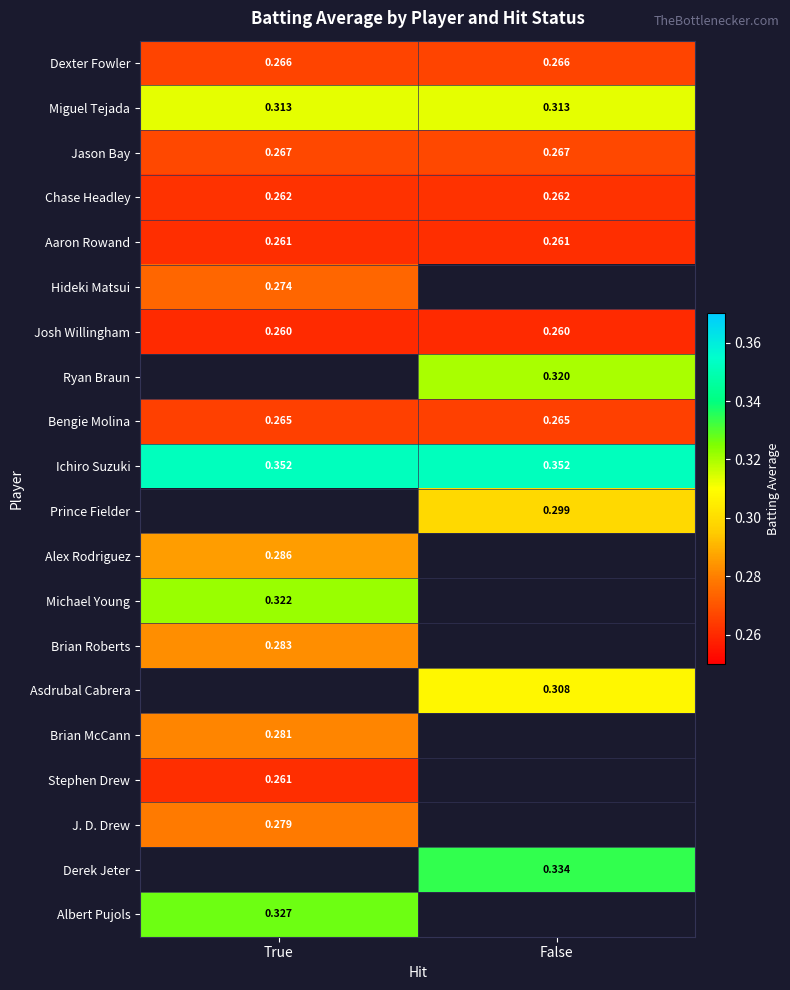

Is the value of Albert Pujols at True greater than the value of Bengie Molina at True?

Yes